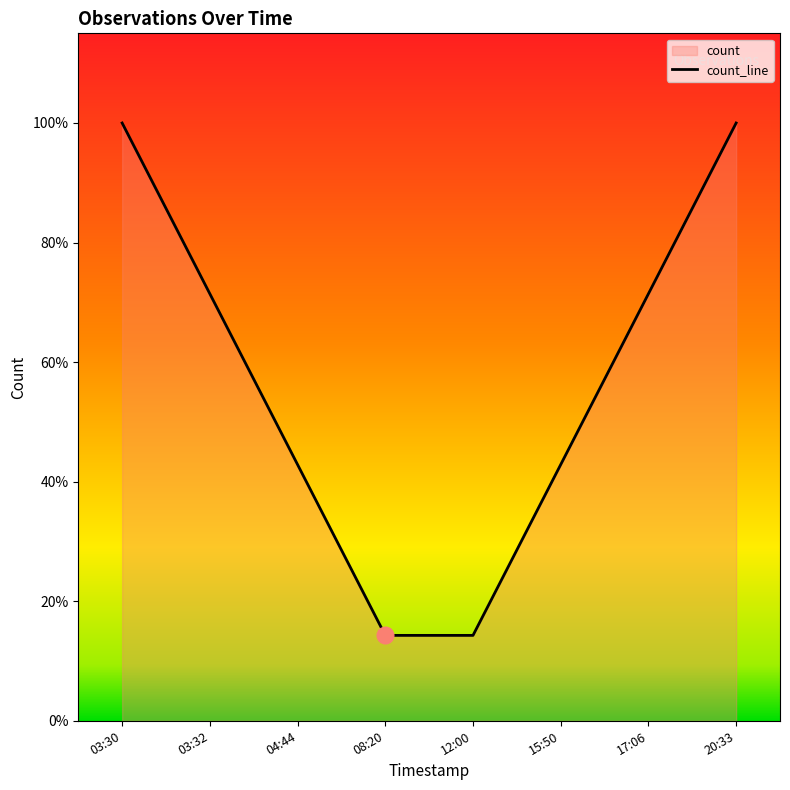

The value at 20:33 is 1.5. True or false?

False